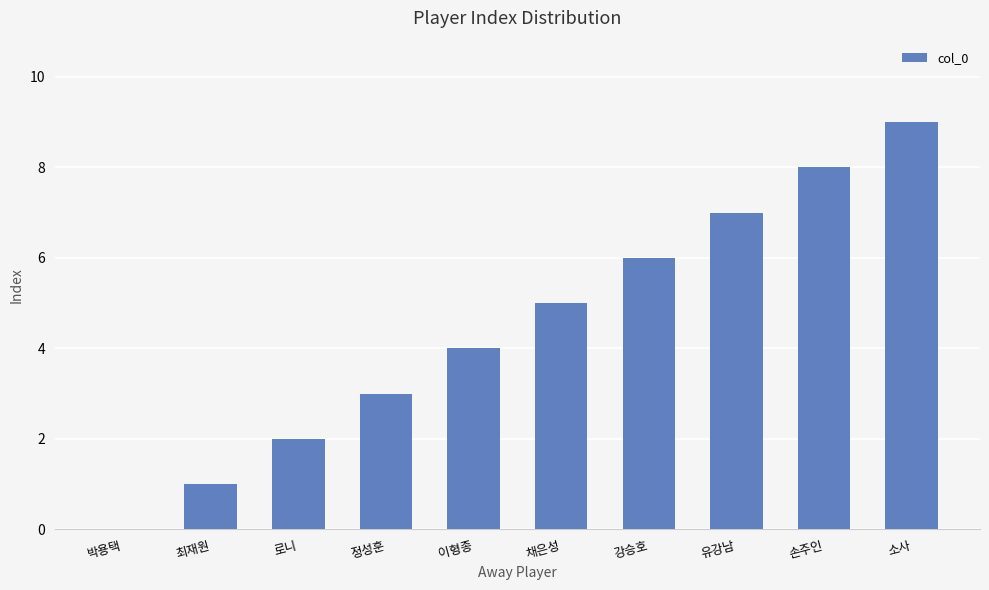

What is the approximate value at 채은성?

5